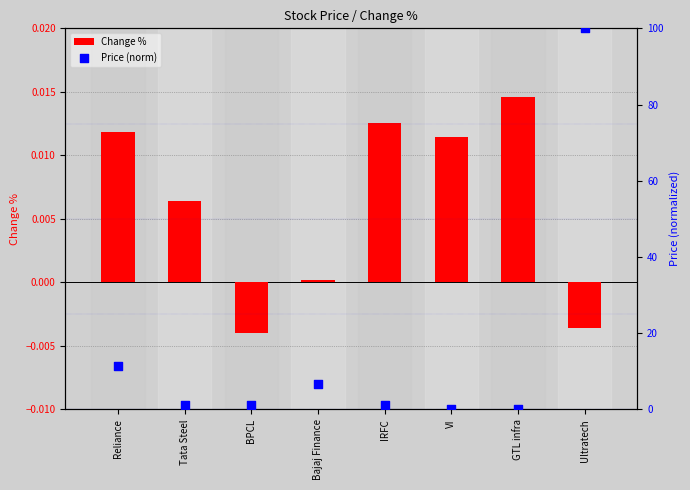

Which series contains the highest Y value?

Price (norm)